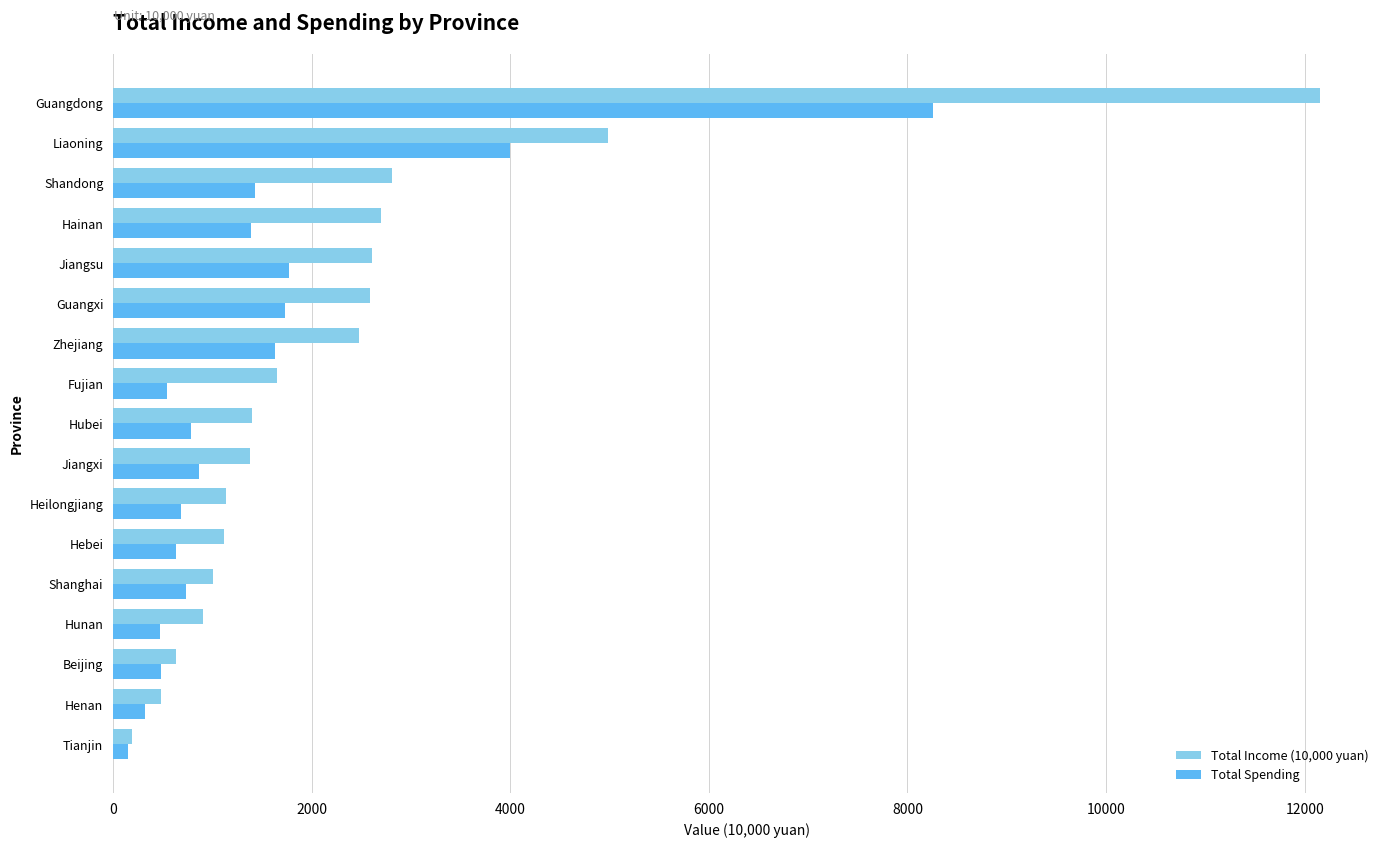

How many values in the Total Income (10,000 yuan) series exceed 1398?

9